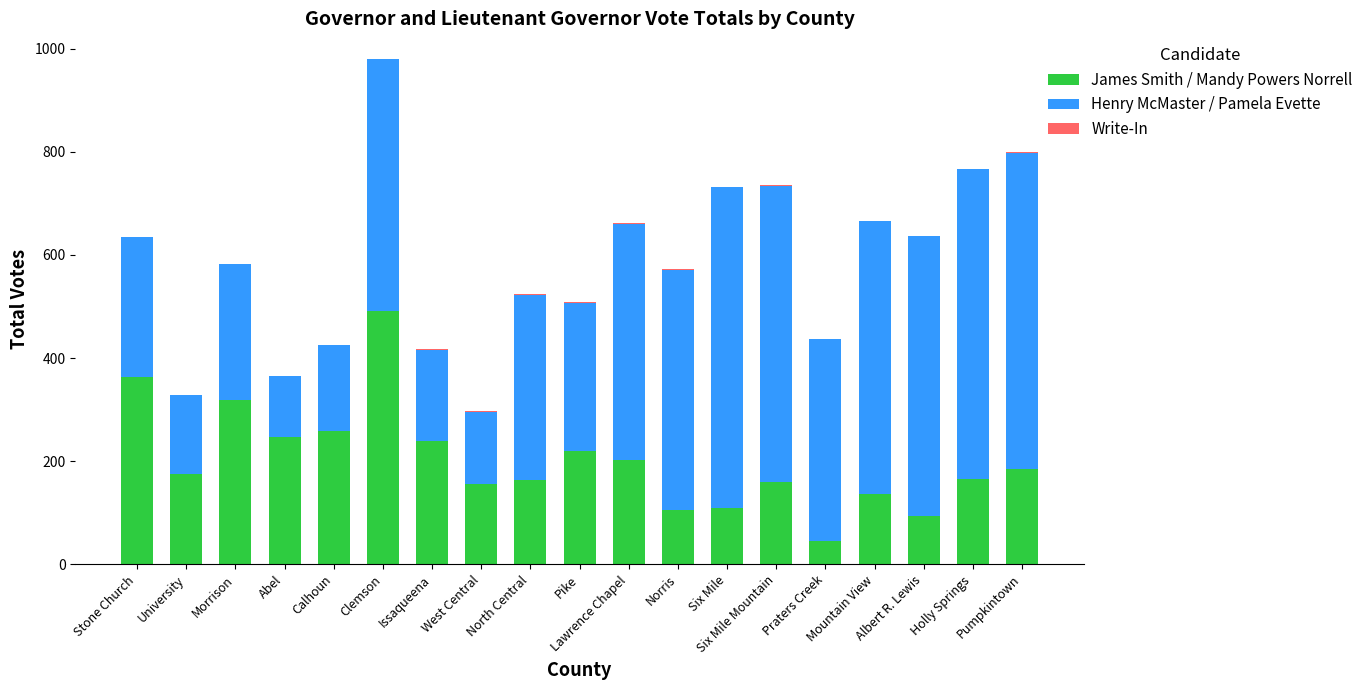

True or false: James Smith / Mandy Powers Norrell has a value of 77 at Issaqueena.

False